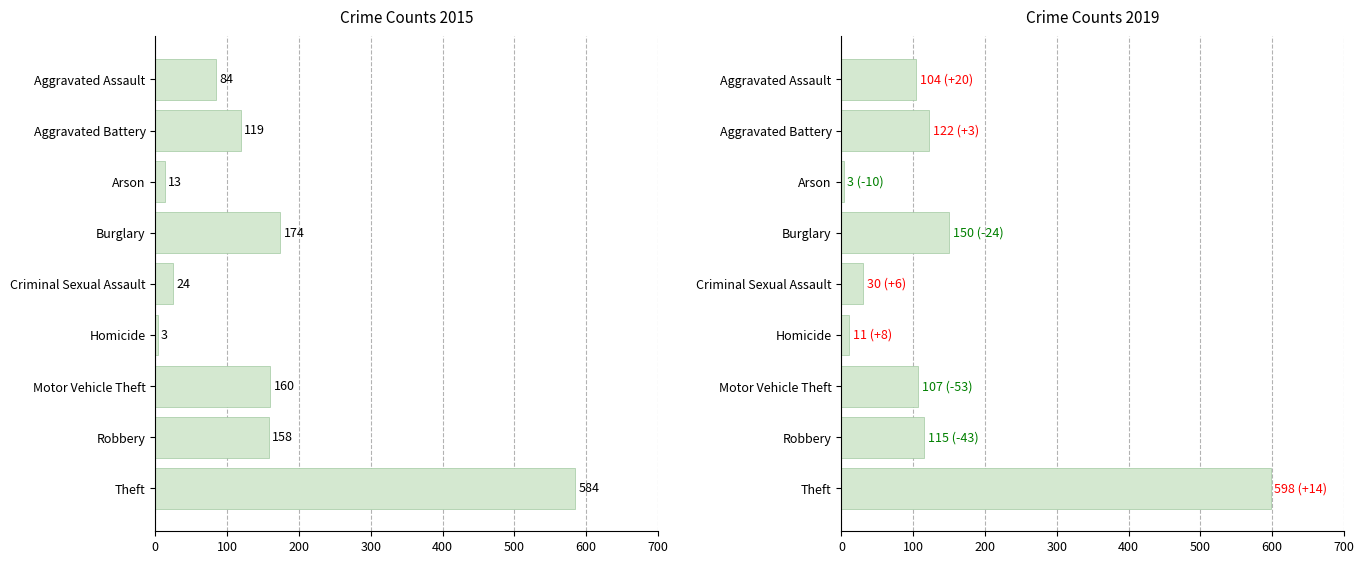

List the labels in order of 2015 value, largest first.

Theft, Burglary, Motor Vehicle Theft, Robbery, Aggravated Battery, Aggravated Assault, Criminal Sexual Assault, Arson, Homicide